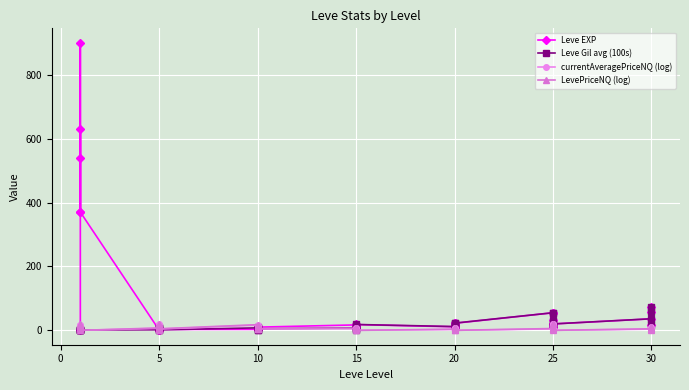

How many lines are shown in the chart?

4